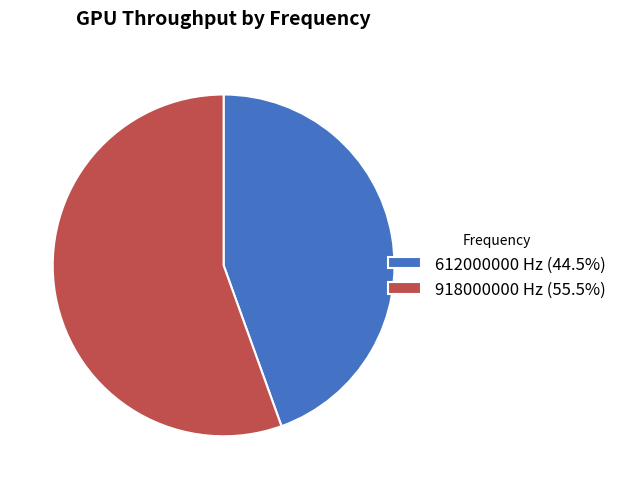

Do 612000000 Hz (44.5%) and 918000000 Hz (55.5%) together represent more than half of the pie?

Yes